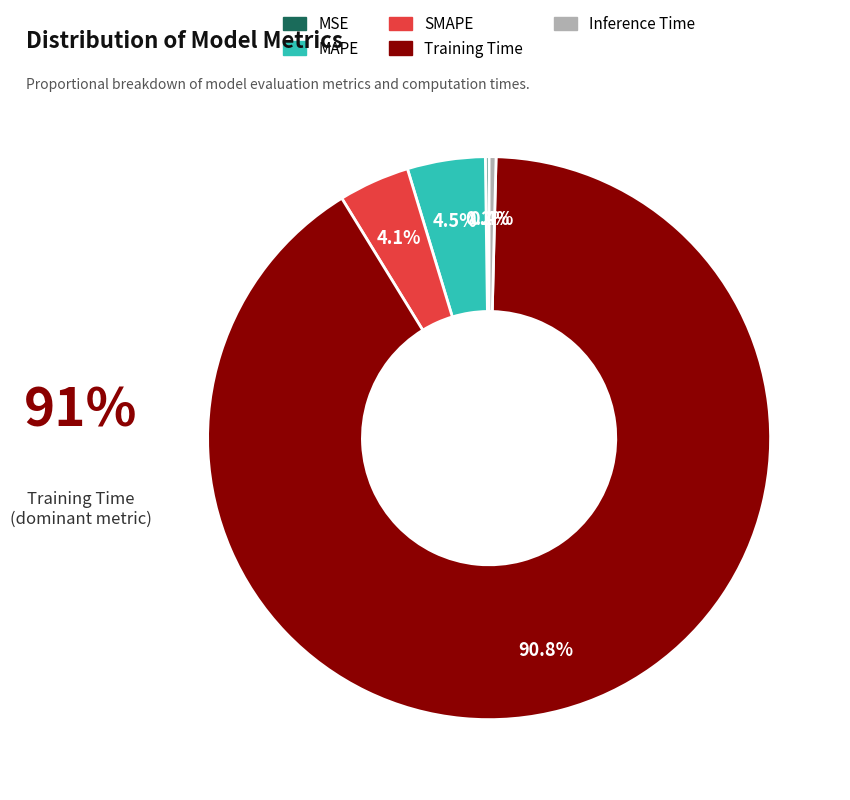

Which slice is the largest?

Training Time